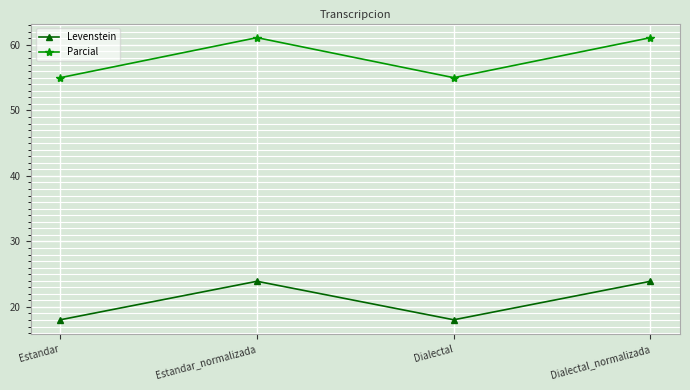

True or false: Levenstein and Parcial cross at least once.

False